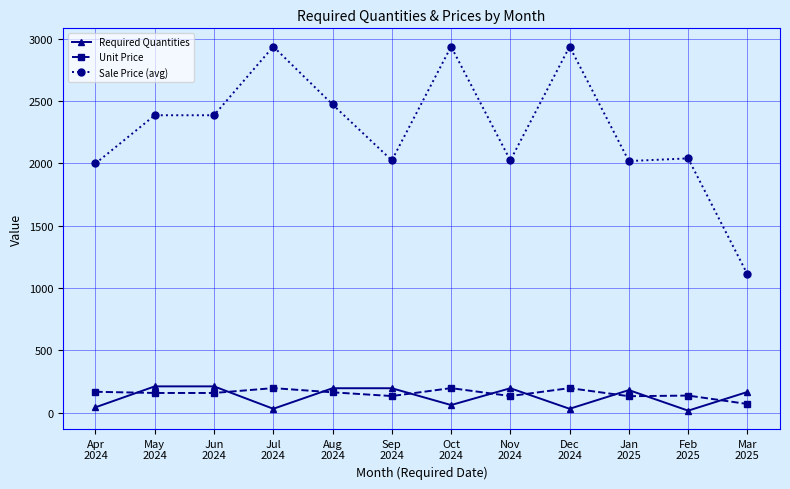

True or false: Sale Price (avg) has more than 2 points higher than both neighbors.

True